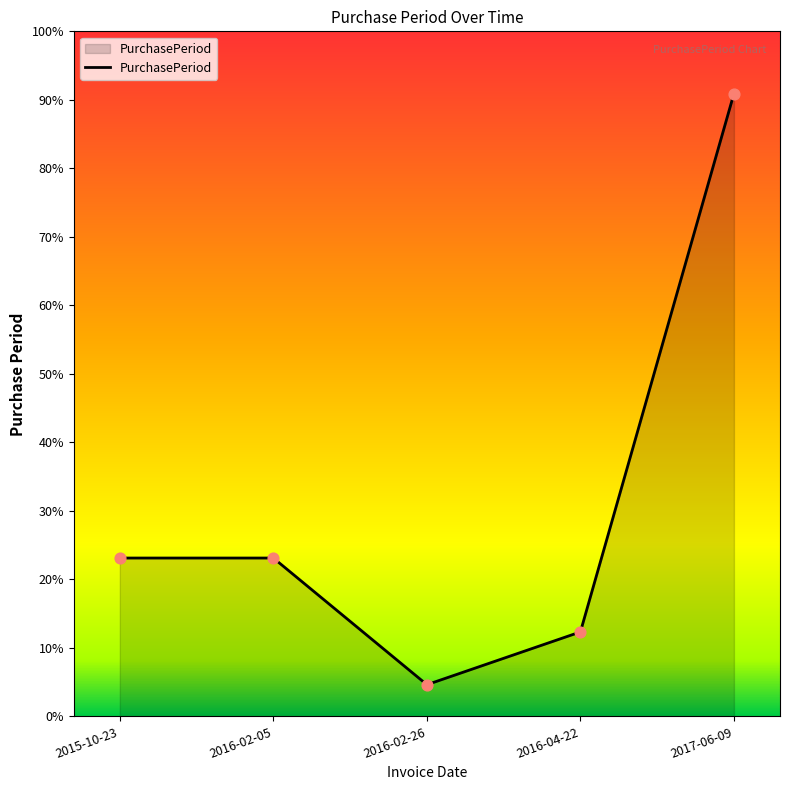

Which has a higher value, 2016-02-26 or 2015-10-23?

2015-10-23